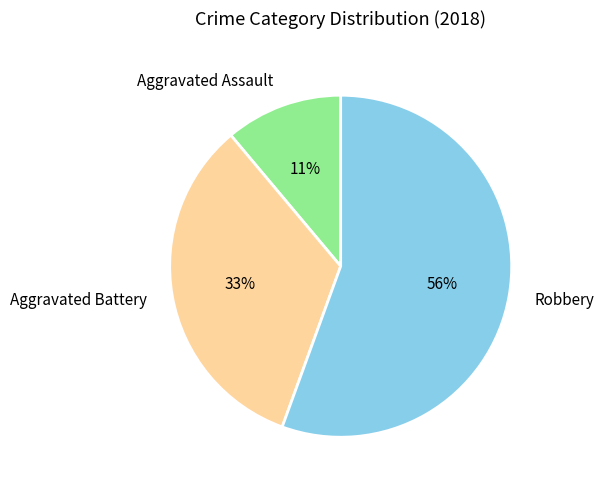

Do Aggravated Assault and Robbery together represent more than half of the pie?

Yes